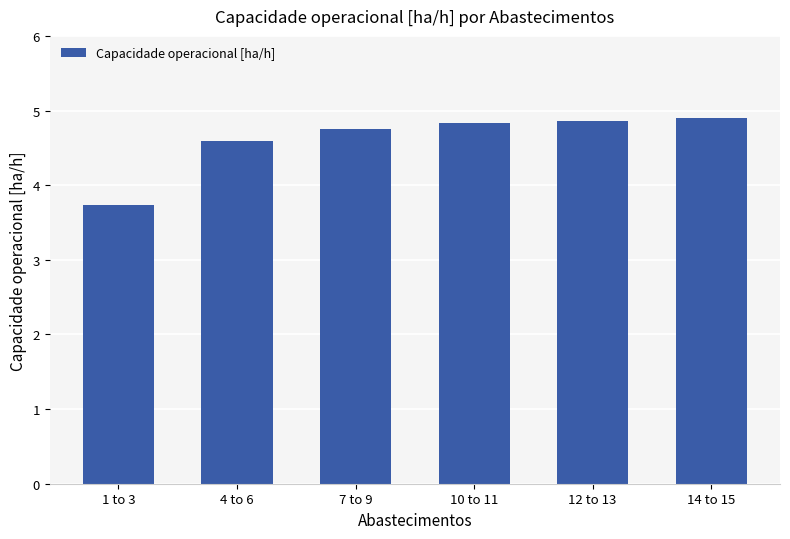

What is the difference between the maximum and minimum values?

1.2